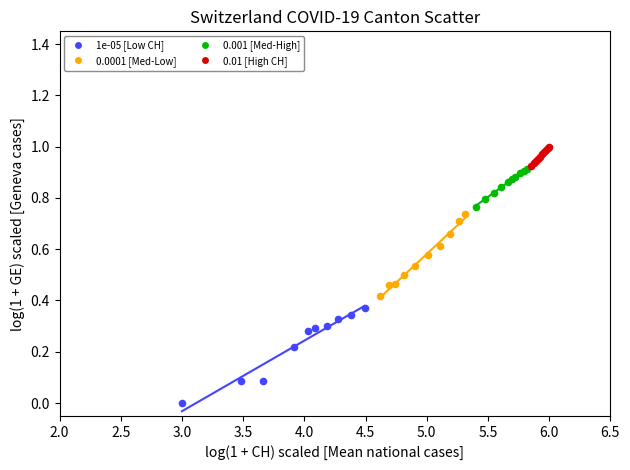

Which series has the widest spread of Y values?

1e-05 [Low CH]